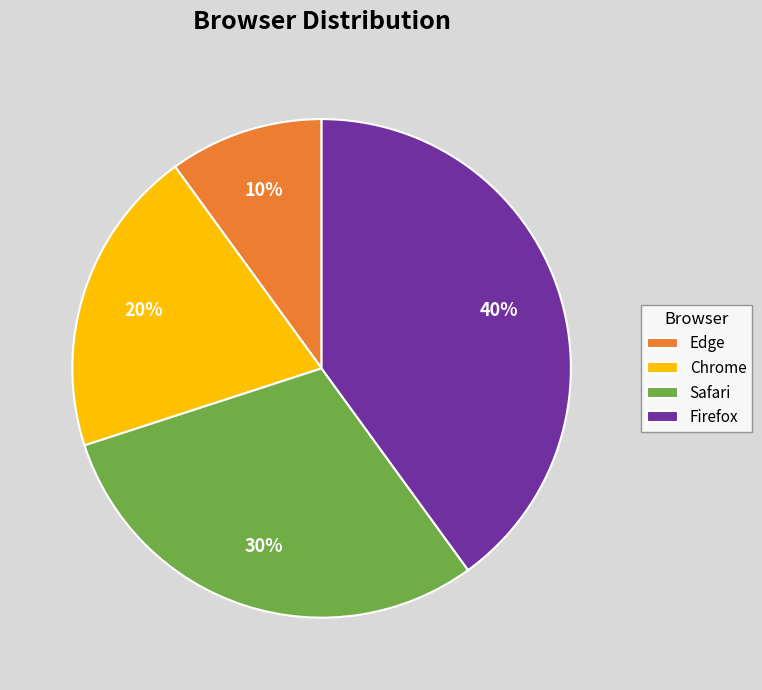

True or false: Chrome accounts for 20% of the total.

True